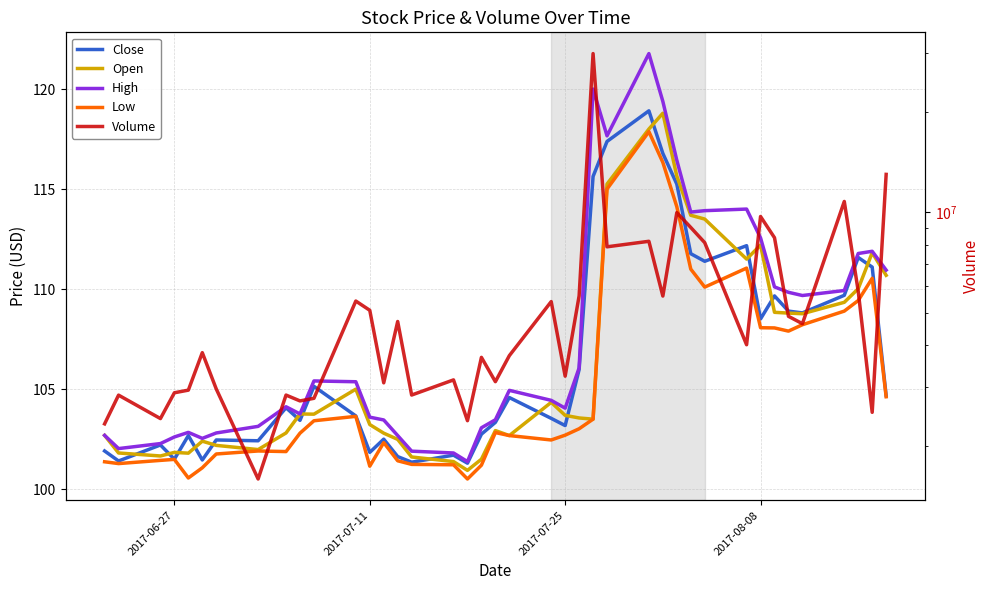

Which series has the largest range (max minus min)?

Volume